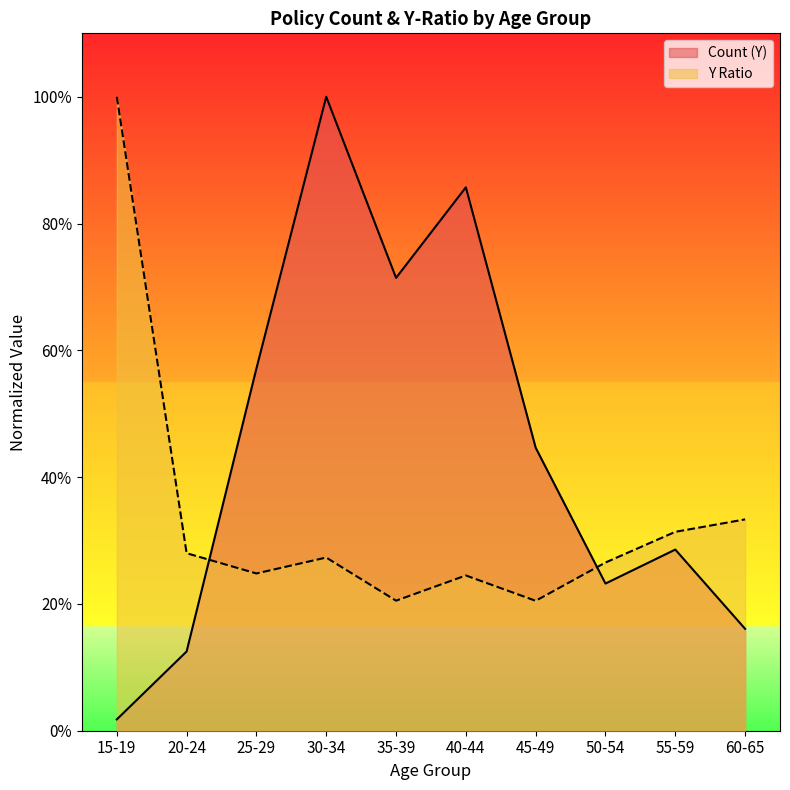

What is the average value of the Count (Y) series?

0.4